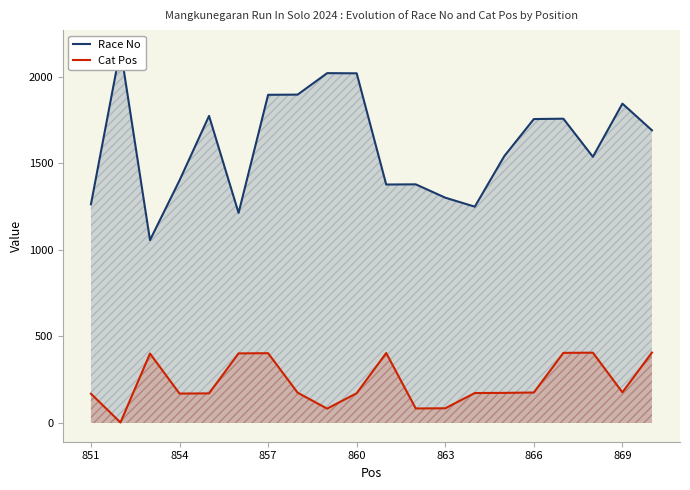

What is the value of the Race No point at the 7th from the left?

1895